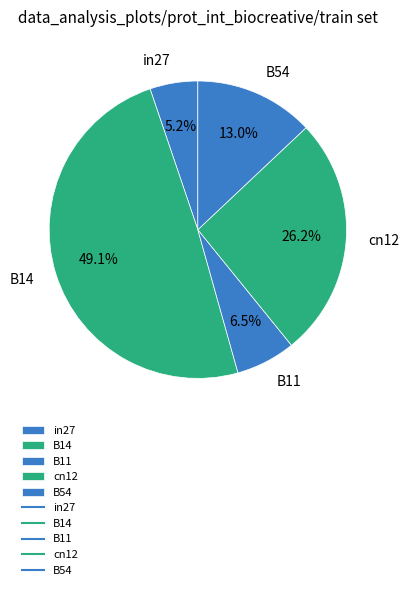

Is there a majority slice in this chart?

No